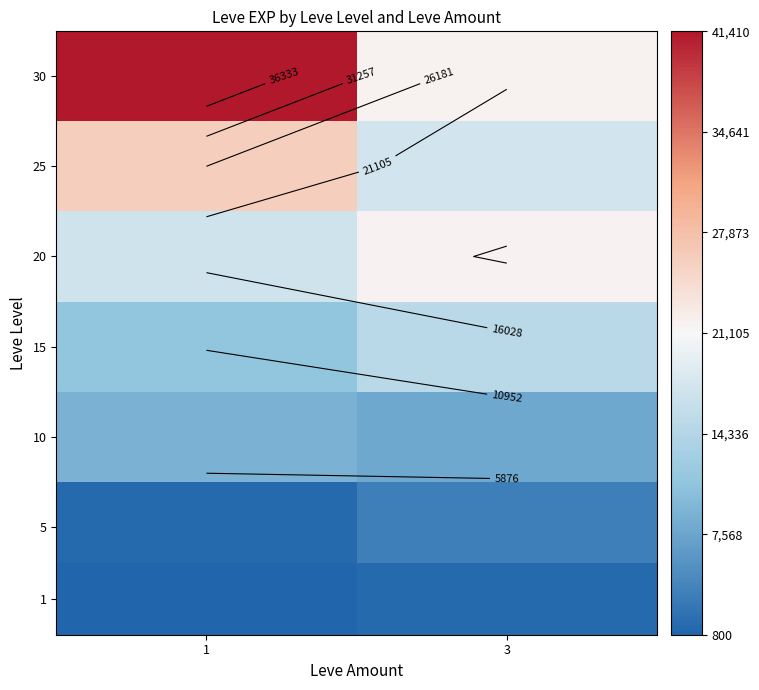

Count the number of categories in the chart.

2